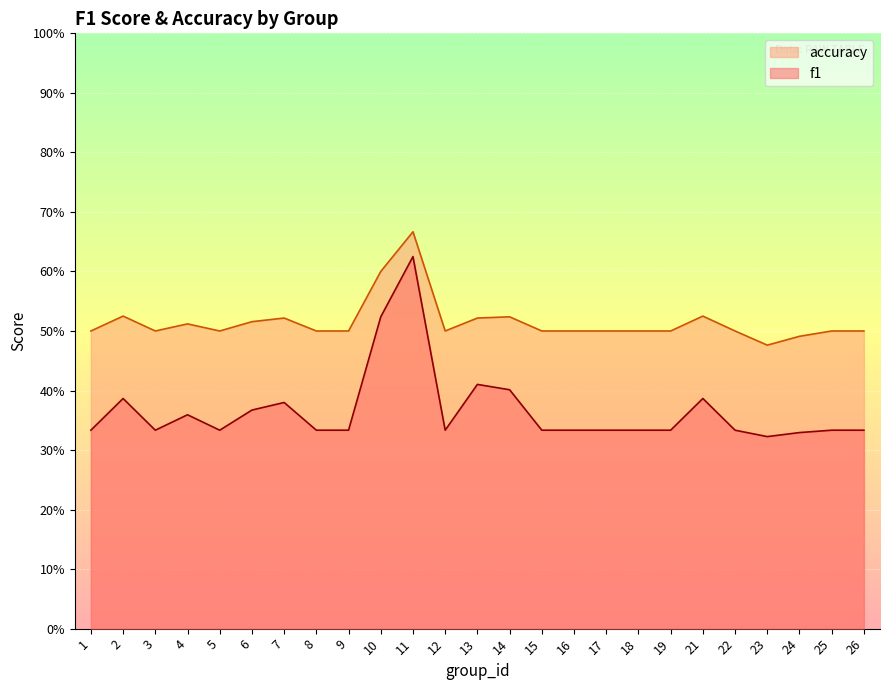

True or false: accuracy has a value of 0.2 at 26.

False